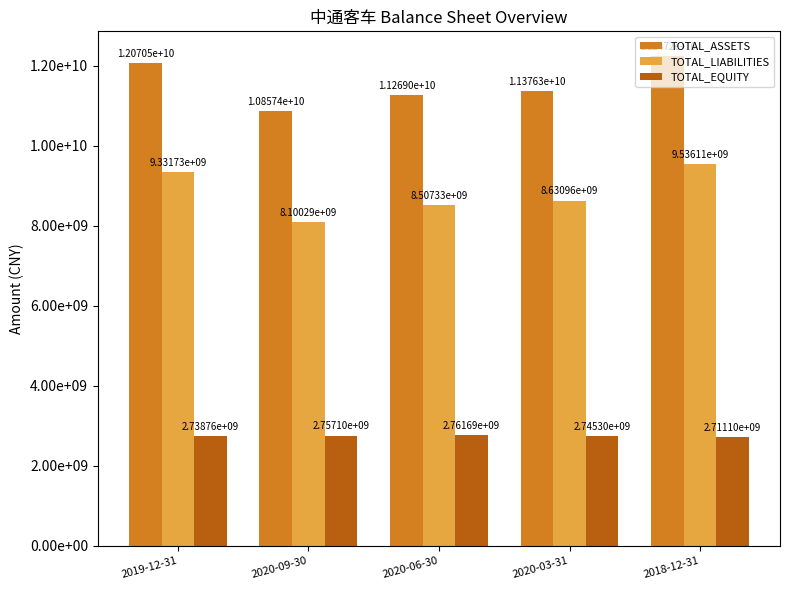

What is the maximum value shown in the chart?

12247211071.7